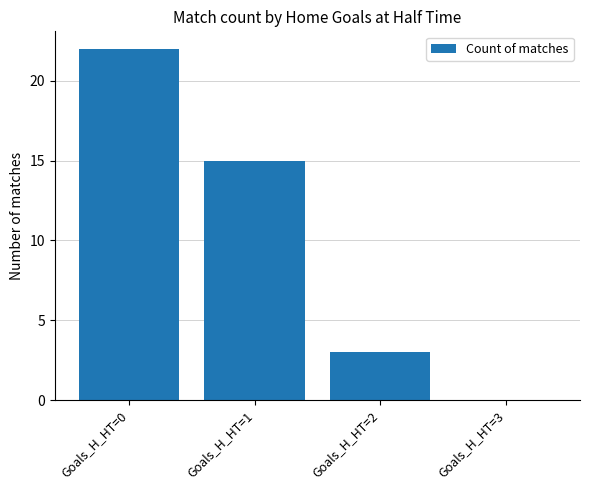

What is the sum of all values?

40